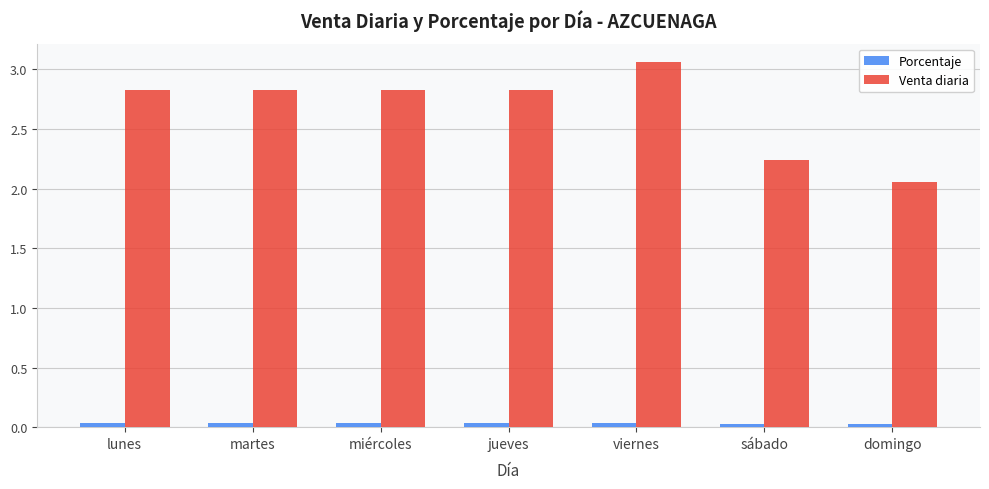

How many Porcentaje values are between 0 and 1?

7